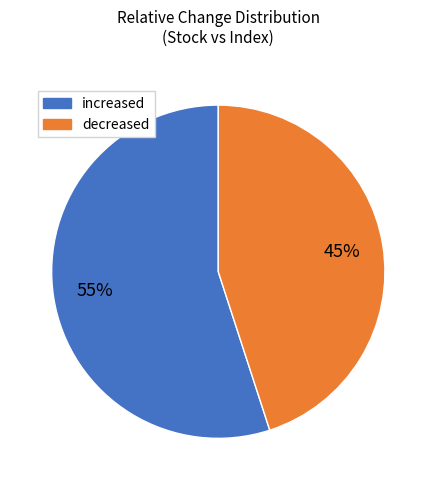

Count the number of slices in the pie.

2